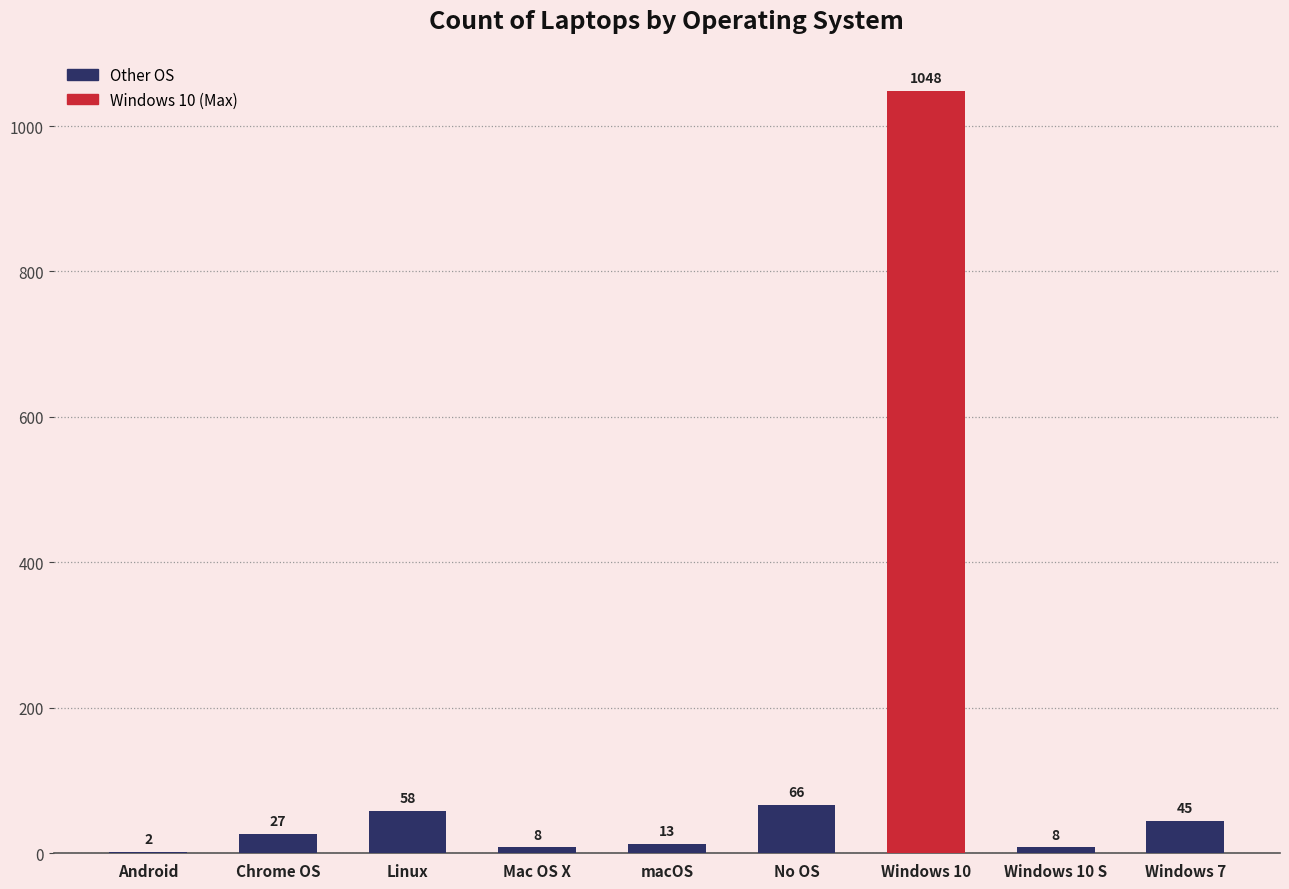

What is the greatest value displayed?

1048